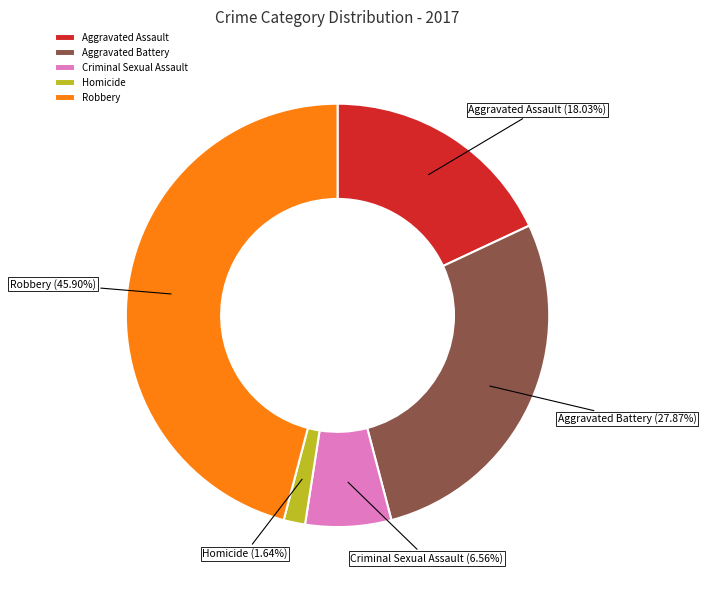

To the nearest percent, what portion does Homicide represent?

2%